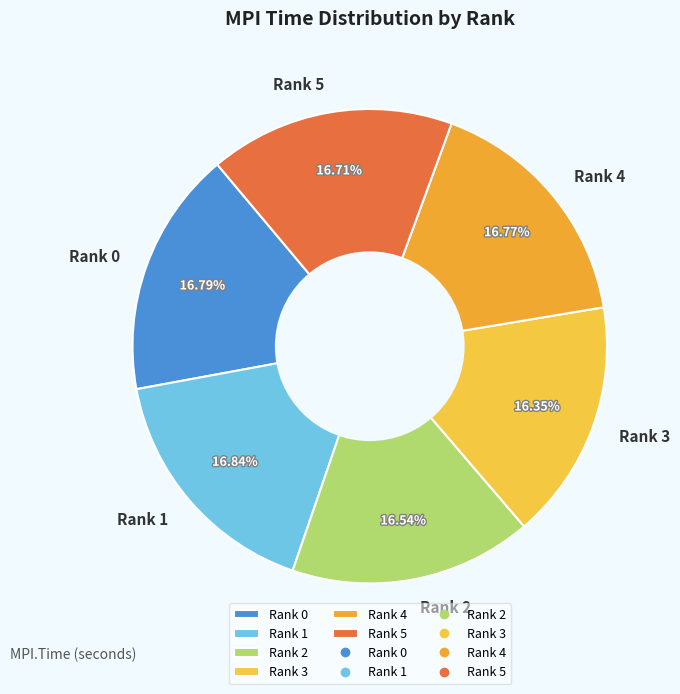

What is the ratio of the value at Rank 1 to the value at Rank 2?

1.0